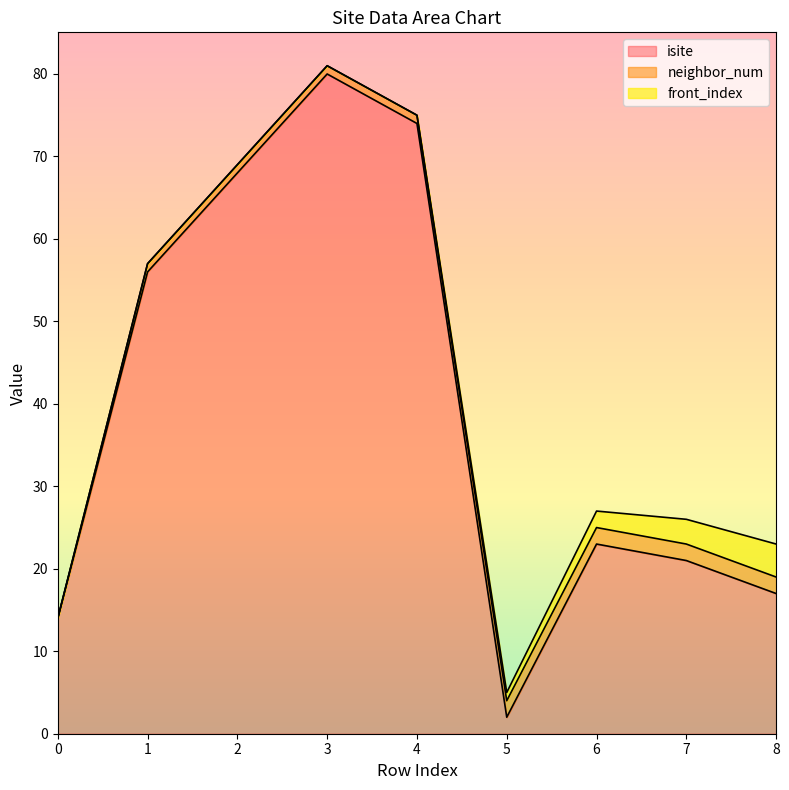

How many lines are shown in the chart?

3